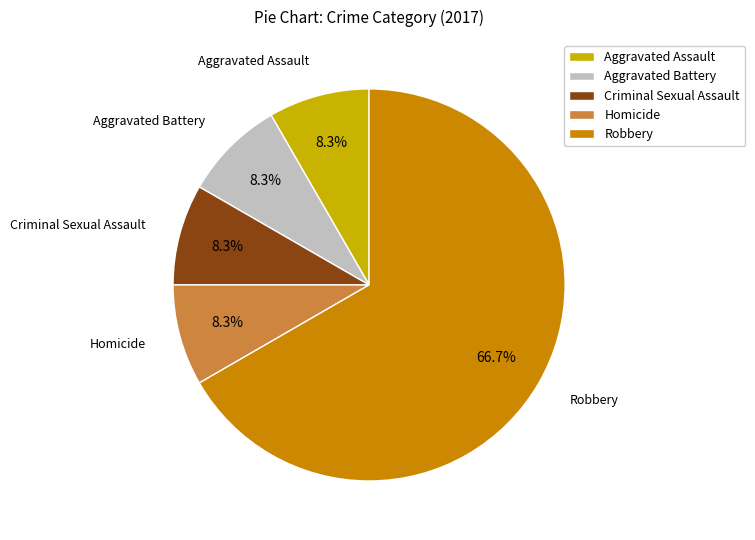

How many slices are in this pie chart?

5